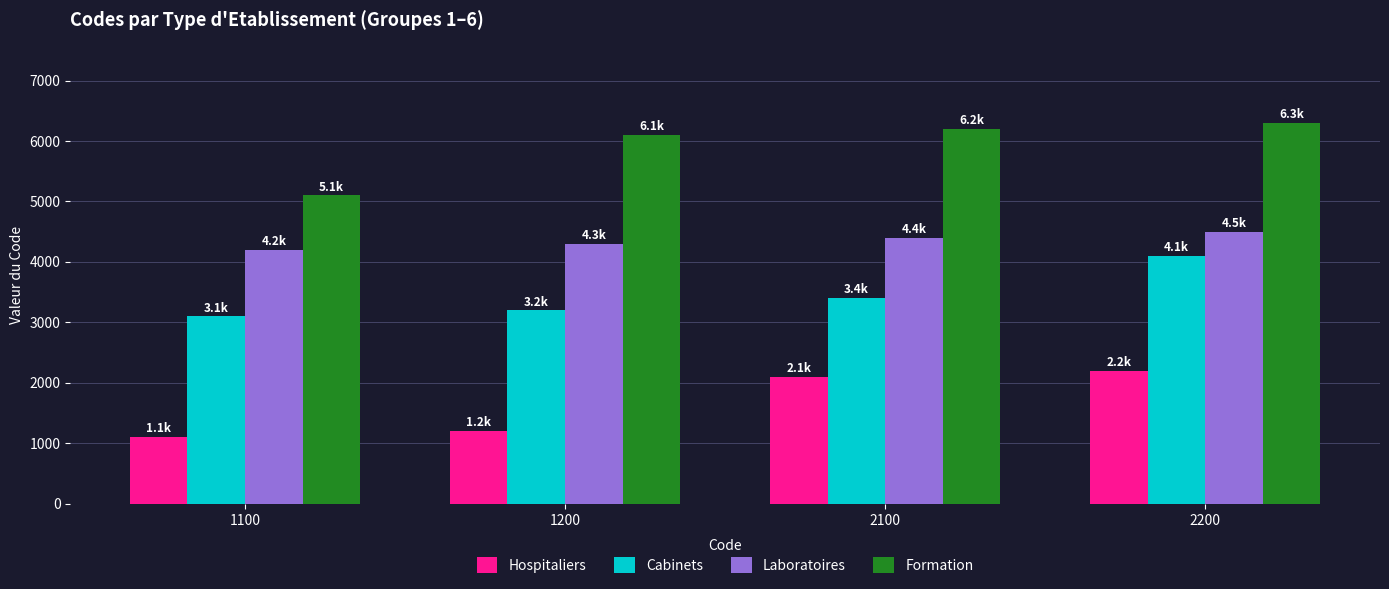

The value of Formation at 2100 is 6200. True or false?

True